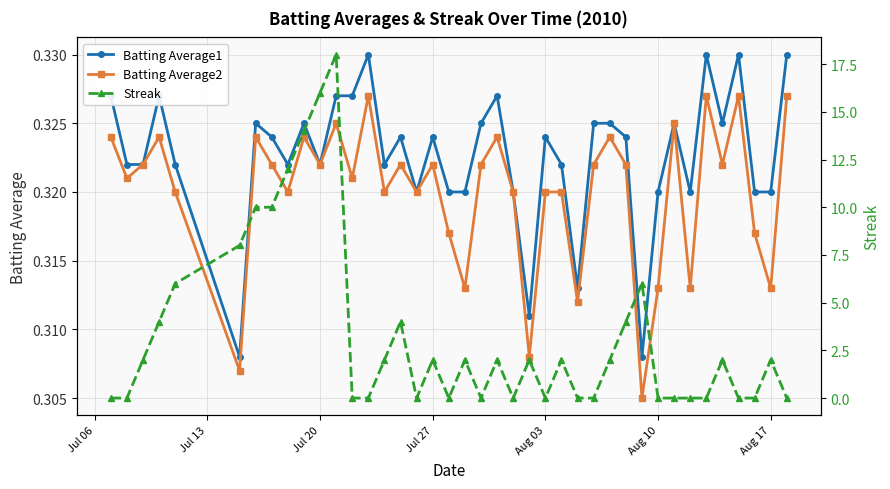

How many Batting Average1 values are between 0 and 1?

40